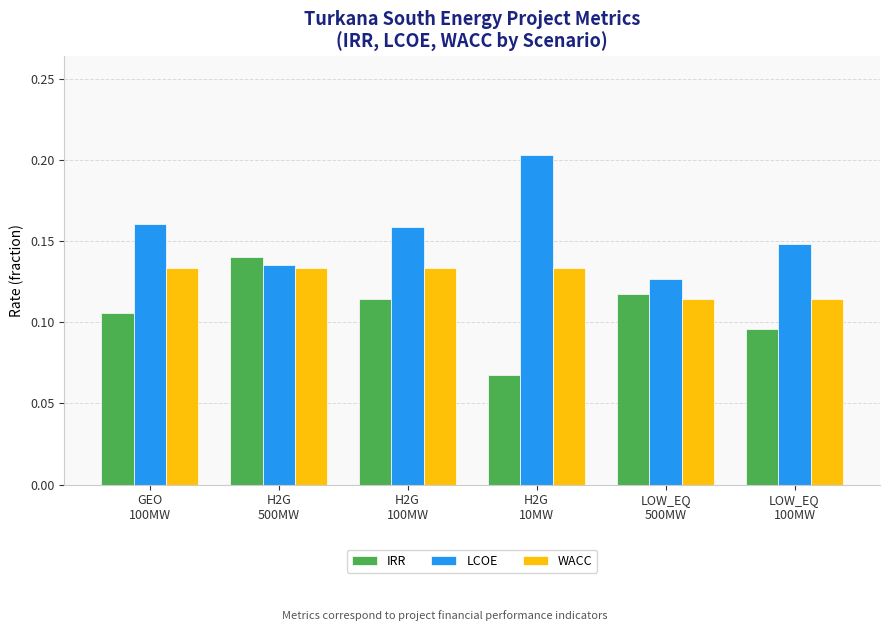

What is the sum of all IRR values?

0.6